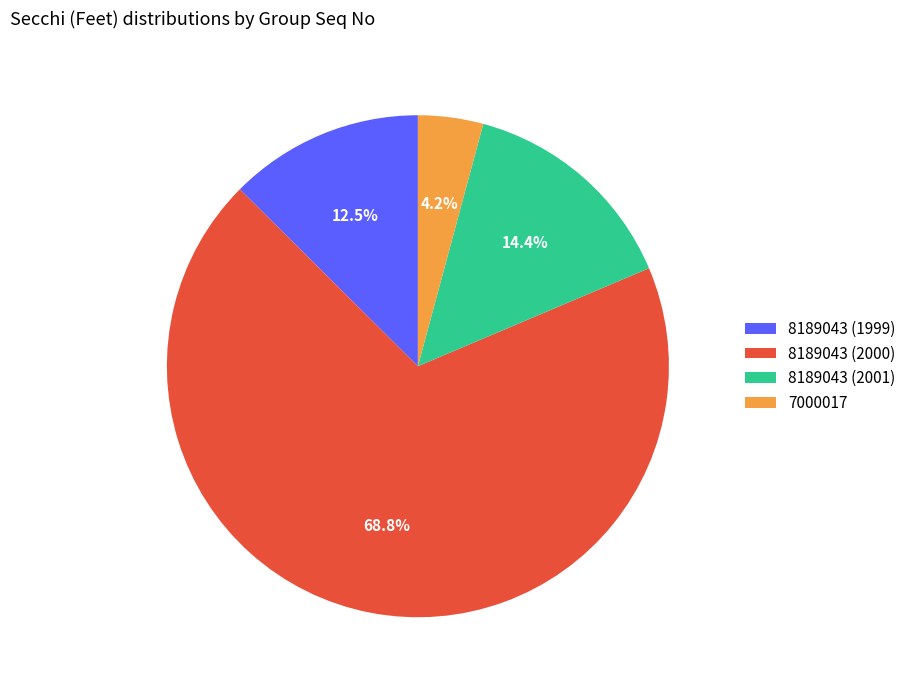

Do 8189043 (2000) and 8189043 (1999) together represent more than half of the pie?

Yes